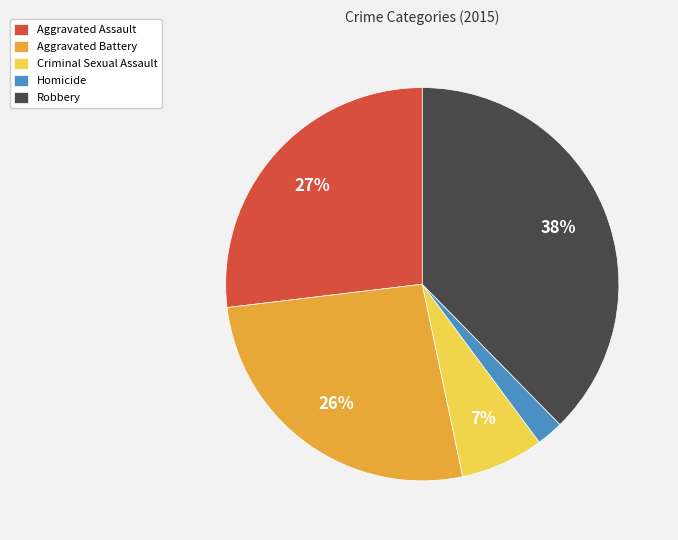

Is it true that Aggravated Assault is 39% of the pie?

False